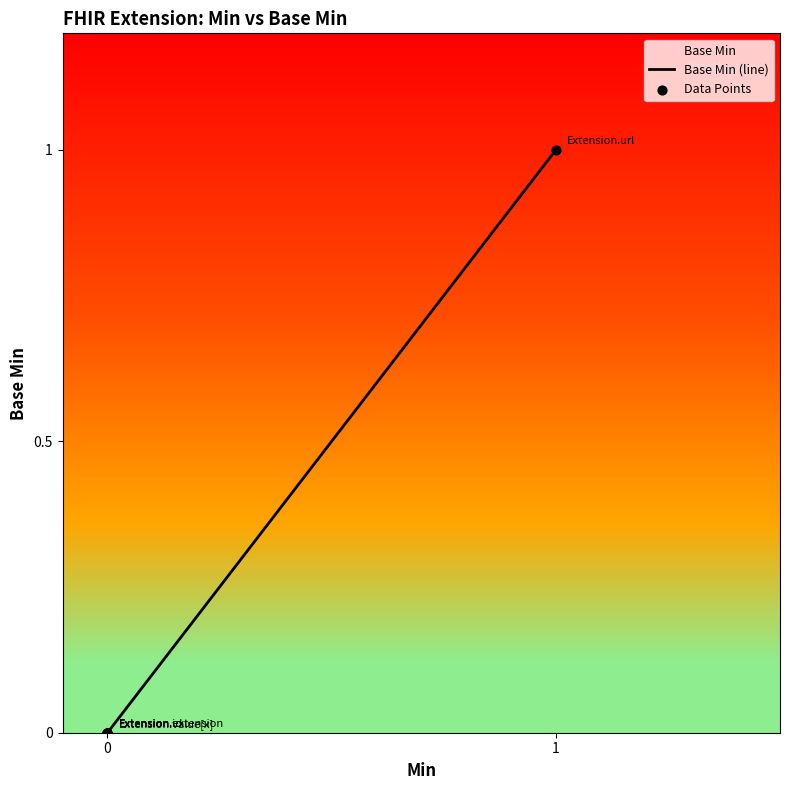

Between Extension.value[x] and Extension, which is larger?

Extension.value[x]